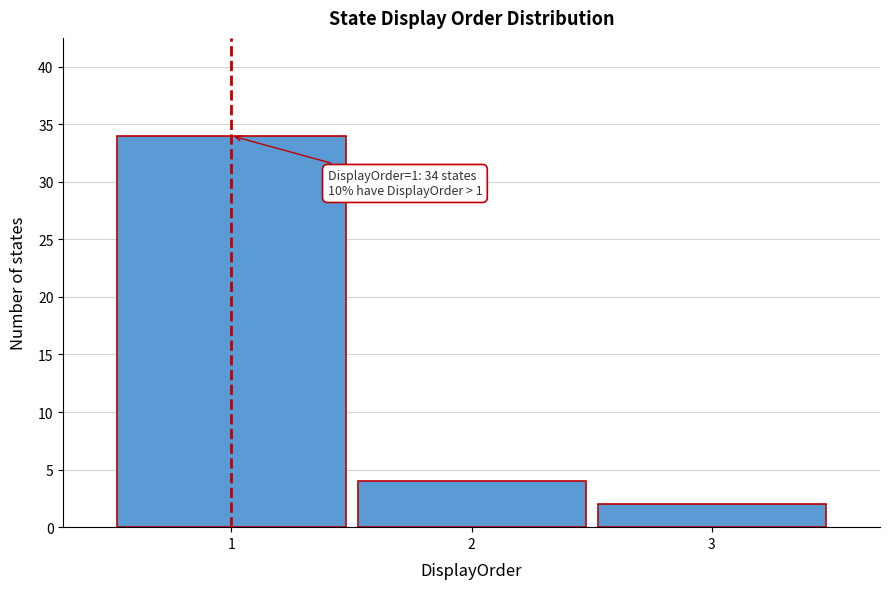

Which range on the x-axis has the tallest bar?

0.5 to 1.5